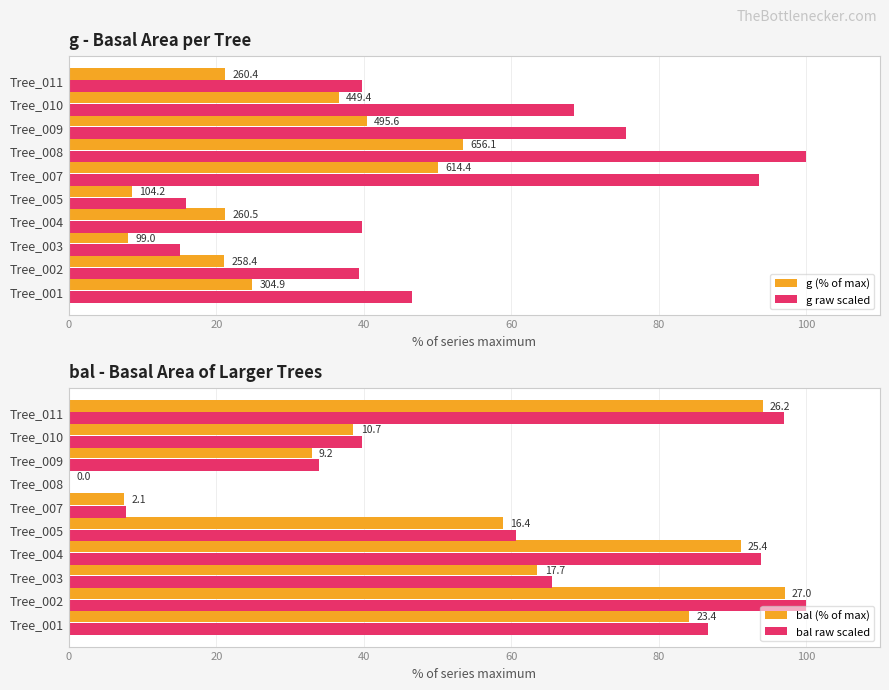

Count the number of categories in the chart.

10